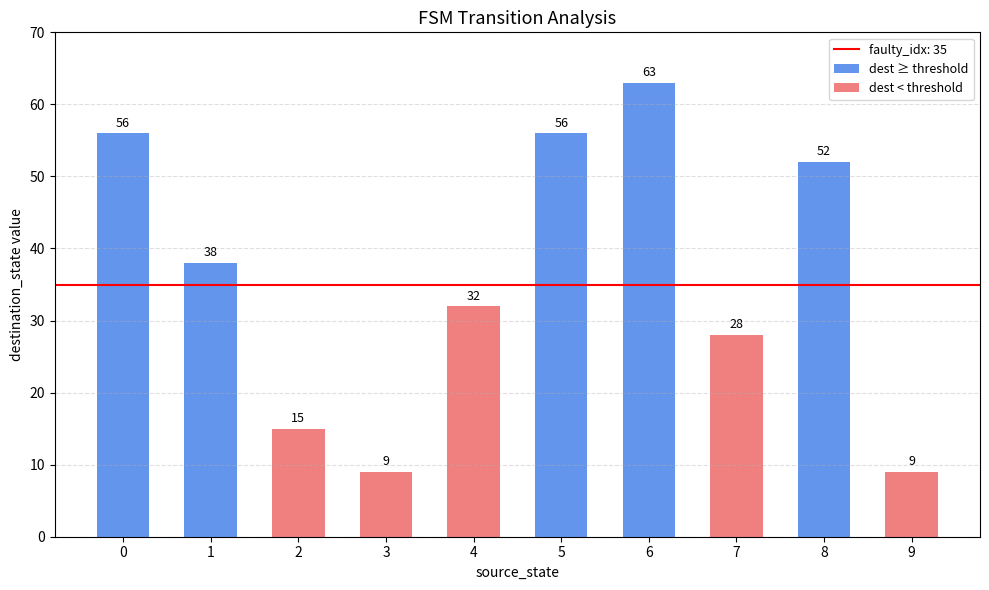

What is the value of the 4th bar from the left?

9